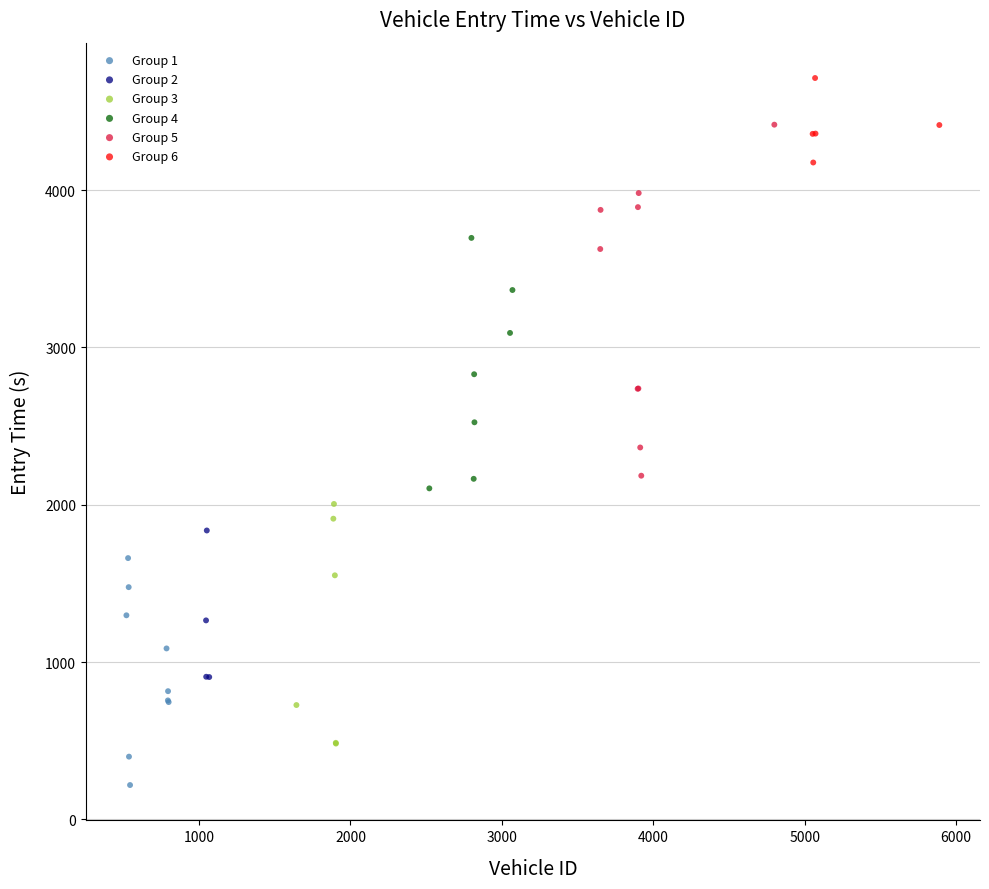

What are all the series names shown in the legend?

Group 1, Group 2, Group 3, Group 4, Group 5, Group 6